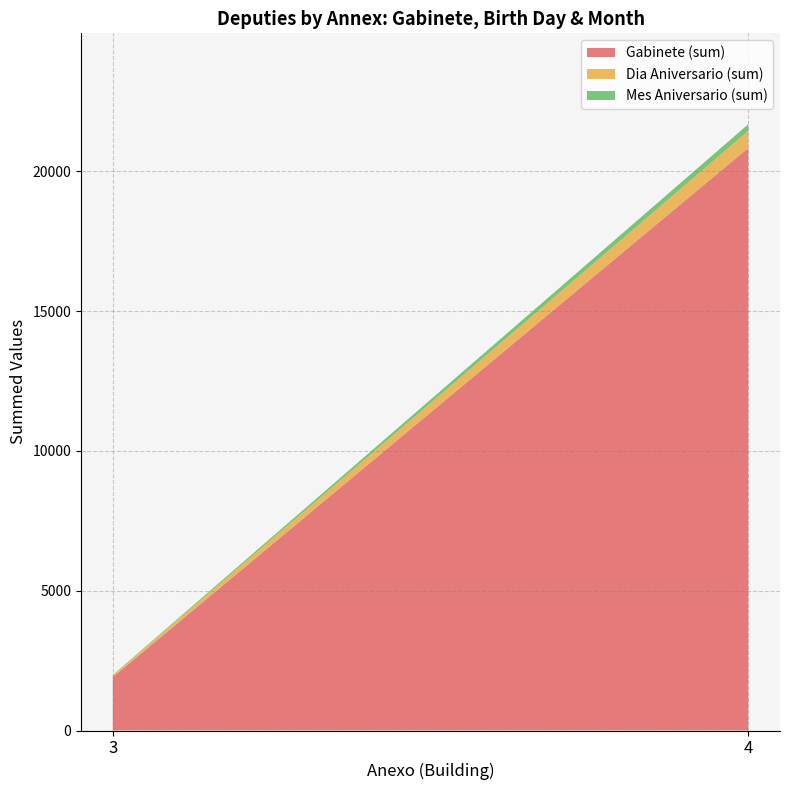

At which category is the sum across all series the highest?

4